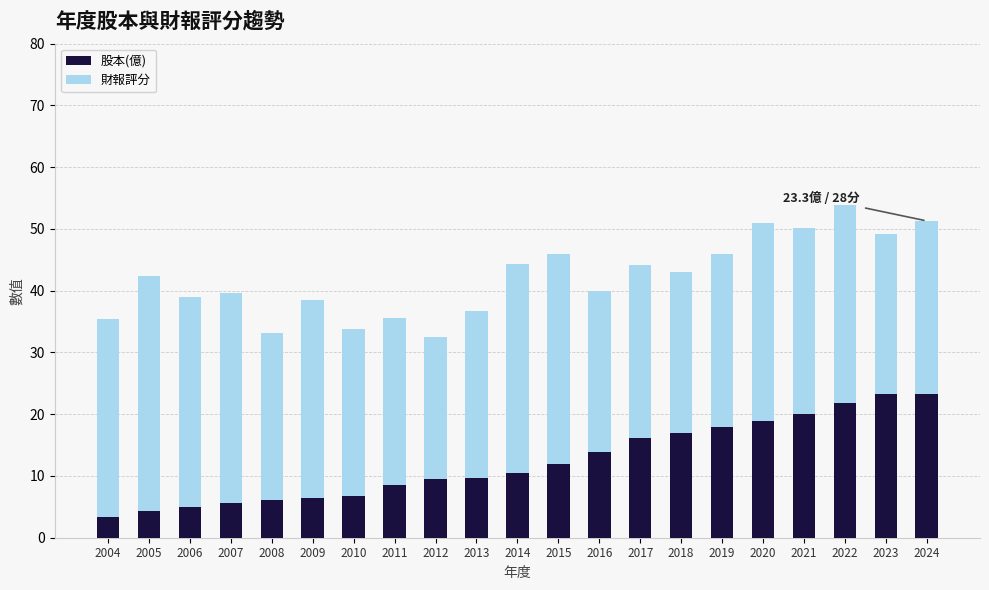

Read the 股本(億) value at 2015.

11.9